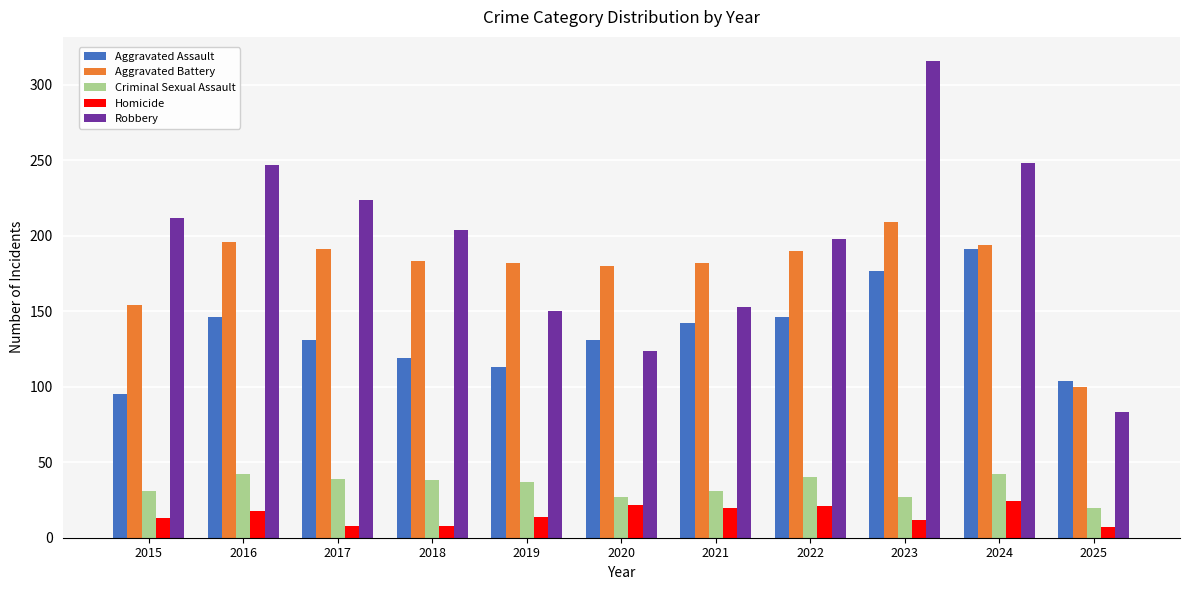

List the series in order of their peak value, highest first.

Robbery, Aggravated Battery, Aggravated Assault, Criminal Sexual Assault, Homicide